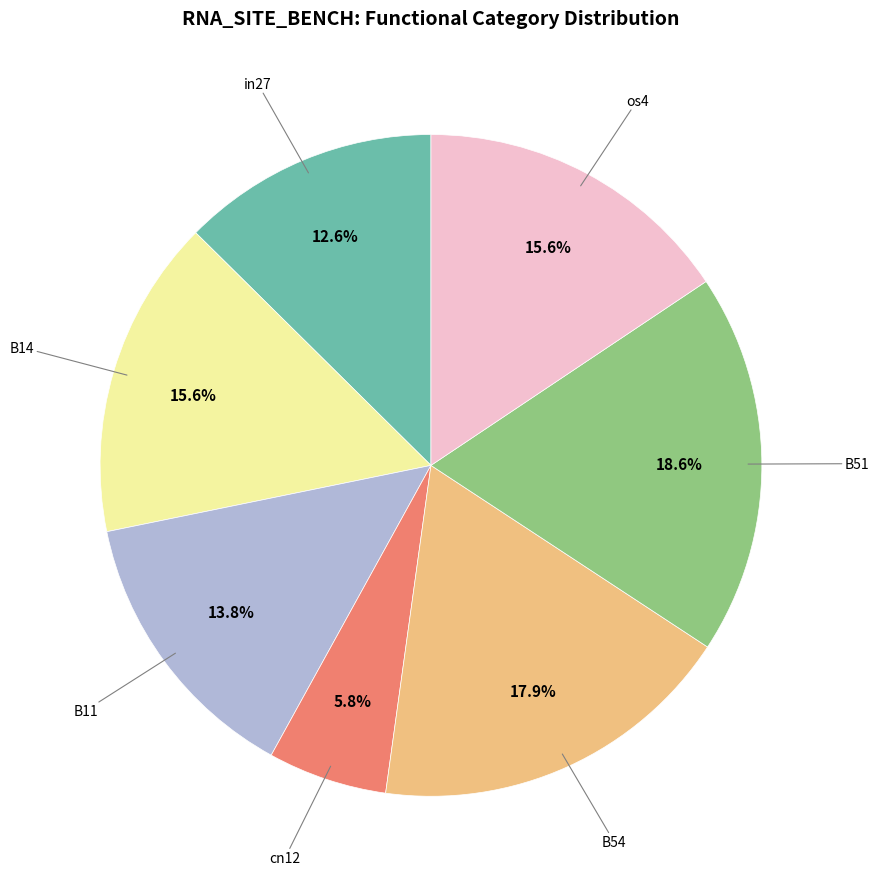

Is there any slice that represents more than half of the pie?

No